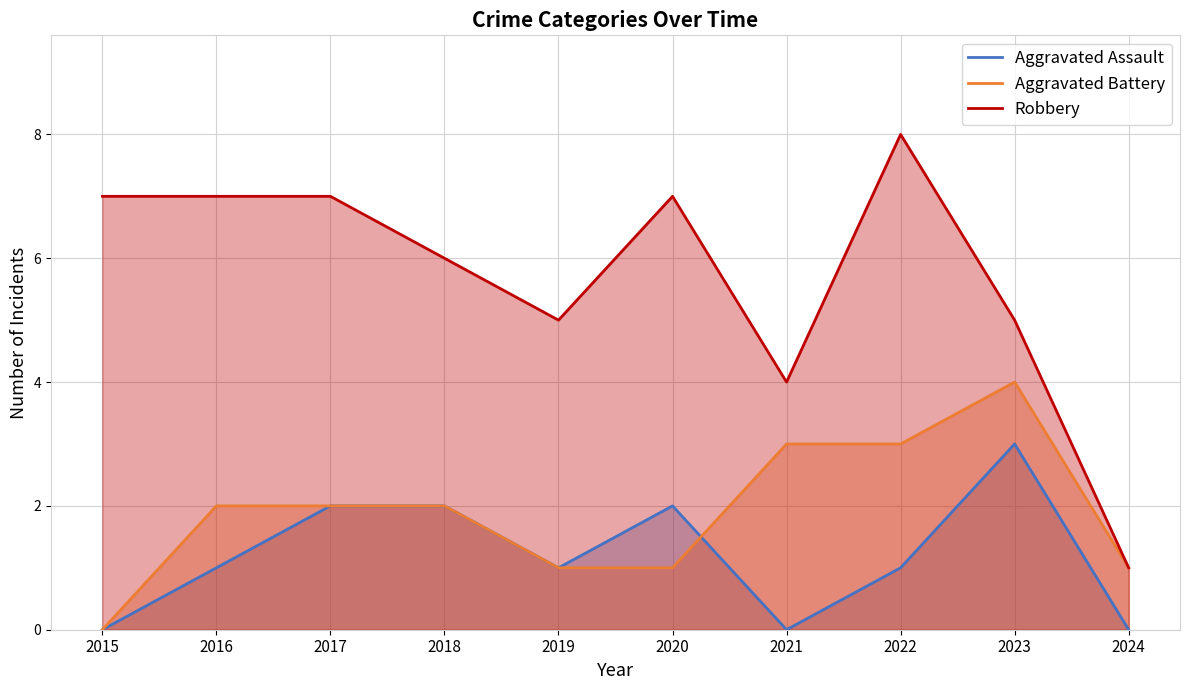

Reading left to right, list all the values displayed in this chart.

Aggravated Assault: 2015=0	2016=1	2017=2	2018=2	2019=1	2020=2	2021=0	2022=1	2023=3	2024=0
Aggravated Battery: 2015=0	2016=2	2017=2	2018=2	2019=1	2020=1	2021=3	2022=3	2023=4	2024=1
Robbery: 2015=7	2016=7	2017=7	2018=6	2019=5	2020=7	2021=4	2022=8	2023=5	2024=1